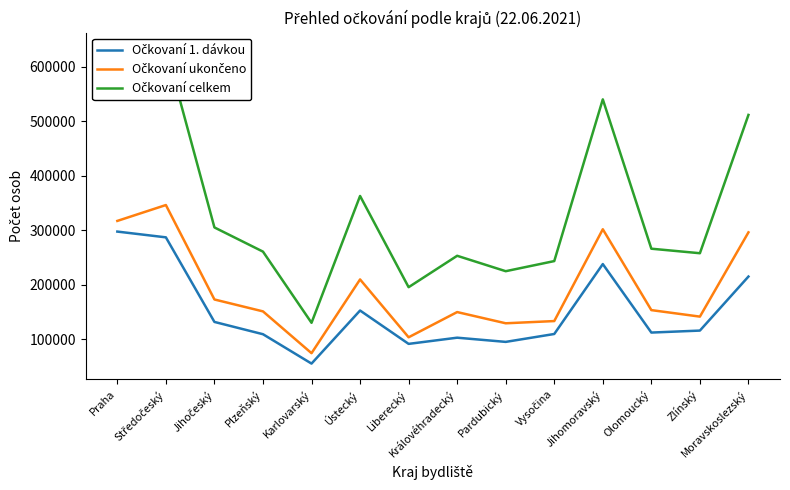

Does the chart display data point markers on the line(s)?

No